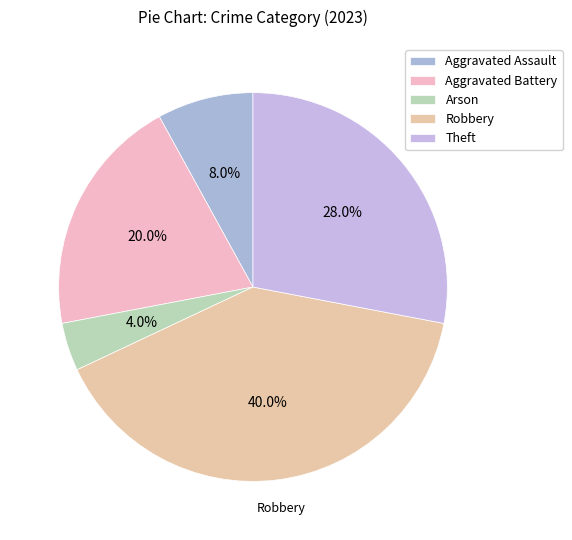

Does Aggravated Battery represent more than half of the total?

No